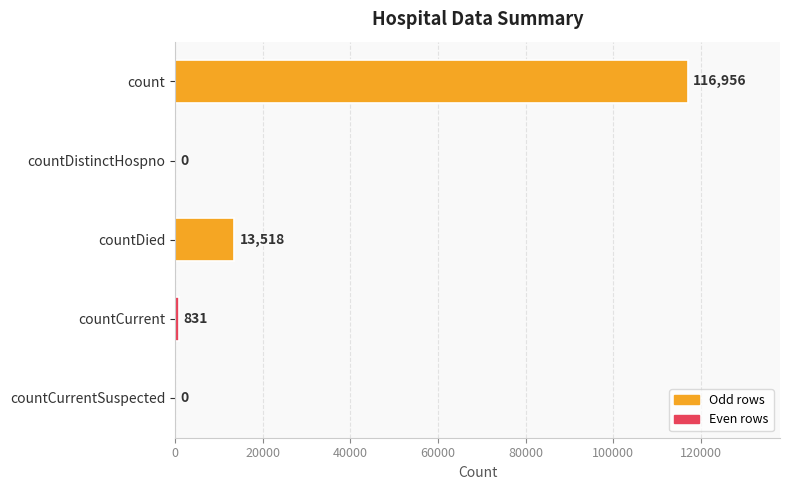

At which label is the value closest to 58478?

countDied